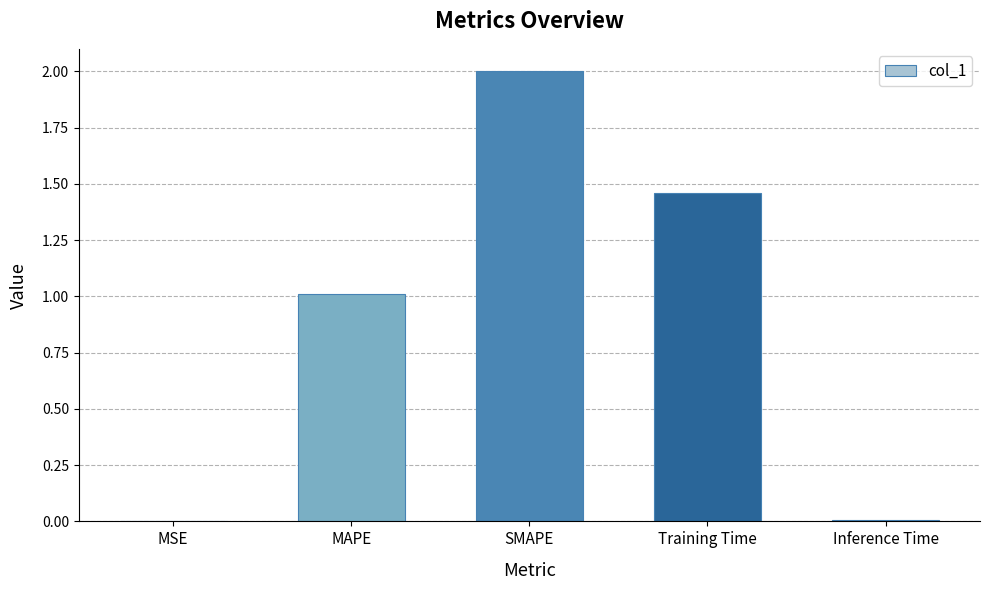

Between SMAPE and Inference Time, which is larger?

SMAPE